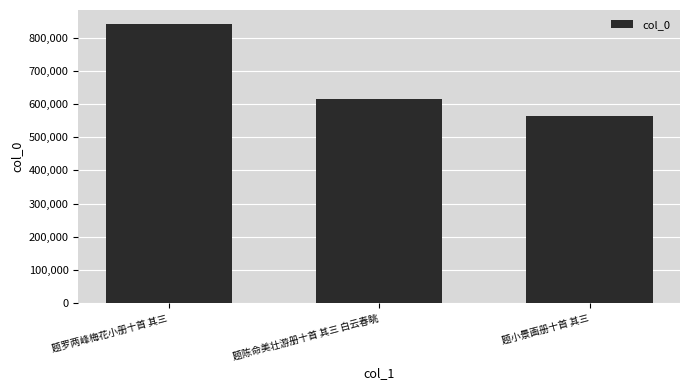

Reading left to right, what are all the values shown in this chart?

题罗两峰梅花小册十首 其三=841253	题陈命美壮游册十首 其三 白云春眺=614259	题小景画册十首 其三=564699